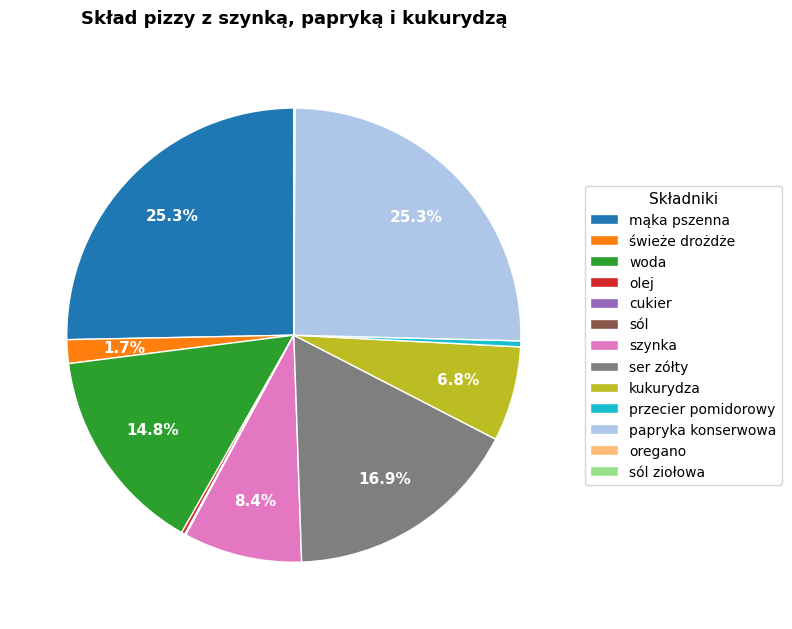

Between kukurydza and mąka pszenna, which is larger?

mąka pszenna